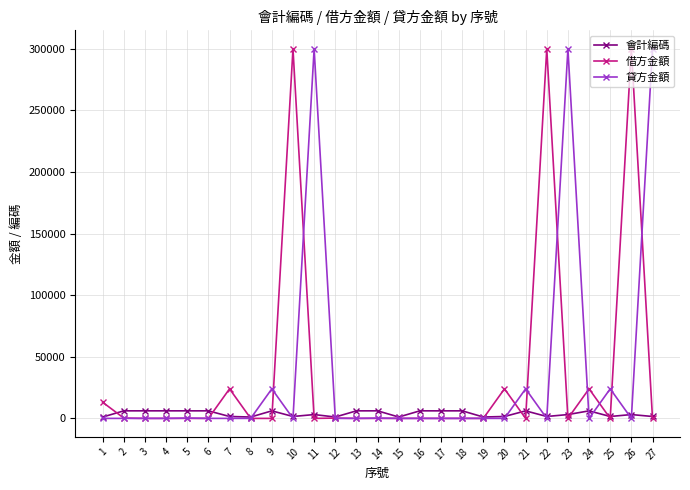

In 會計編碼, how many points are higher than both neighbors (excluding endpoints)?

8